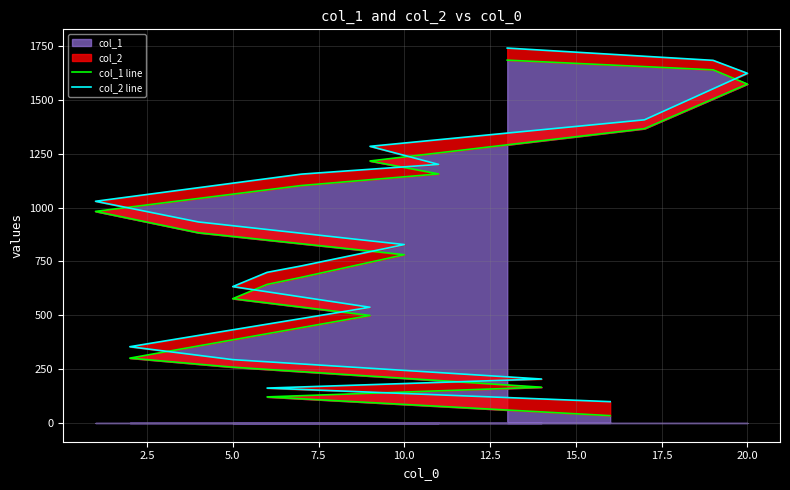

List the series in order of their peak value, highest first.

col_2 line, col_1 line